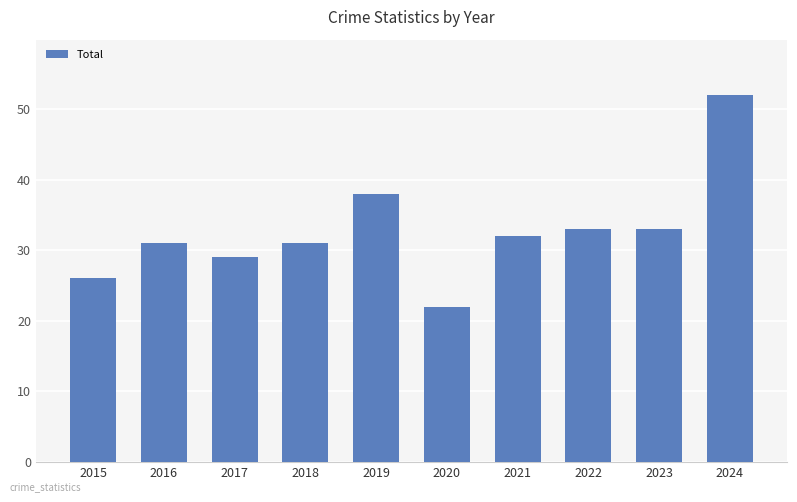

How many data points are less than 32?

5